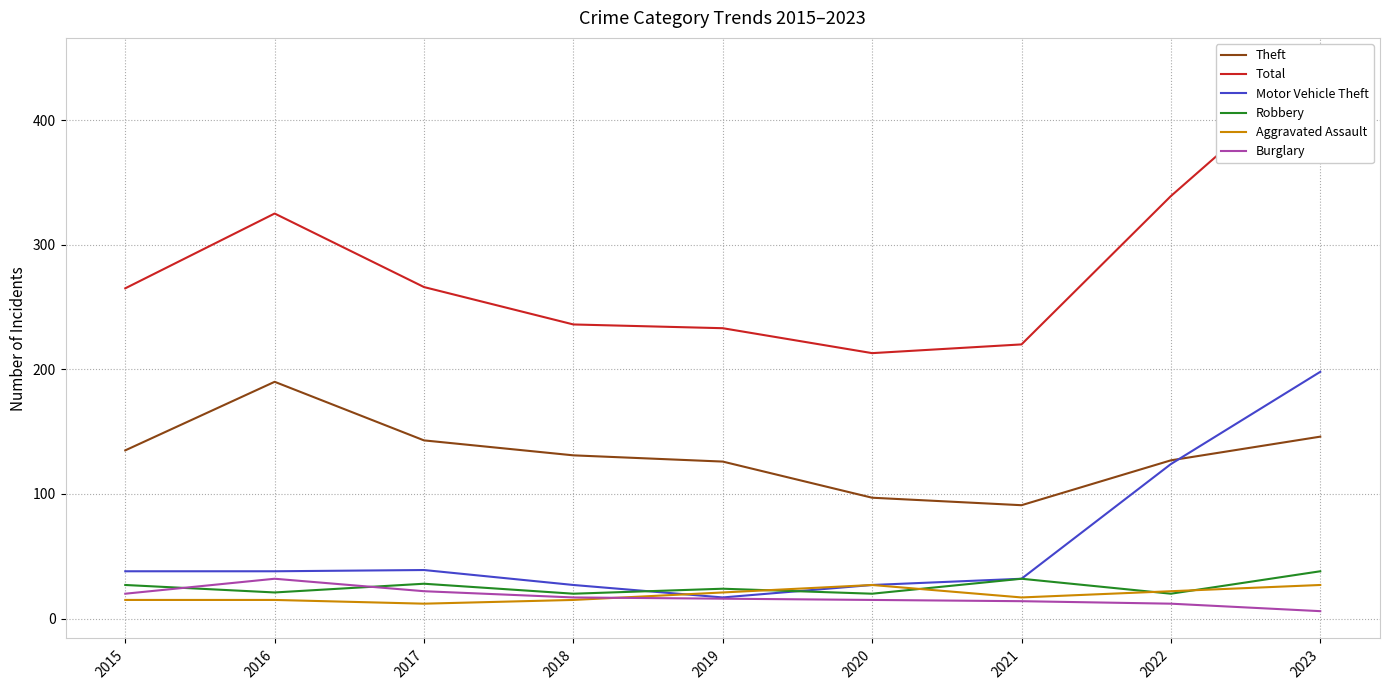

Reading right to left, extract all data points from this chart.

Theft: 146	127	91	97	126	131	143	190	135
Total: 444	339	220	213	233	236	266	325	265
Motor Vehicle Theft: 198	124	32	27	17	27	39	38	38
Robbery: 38	20	32	20	24	20	28	21	27
Aggravated Assault: 27	22	17	27	21	15	12	15	15
Burglary: 6	12	14	15	16	17	22	32	20